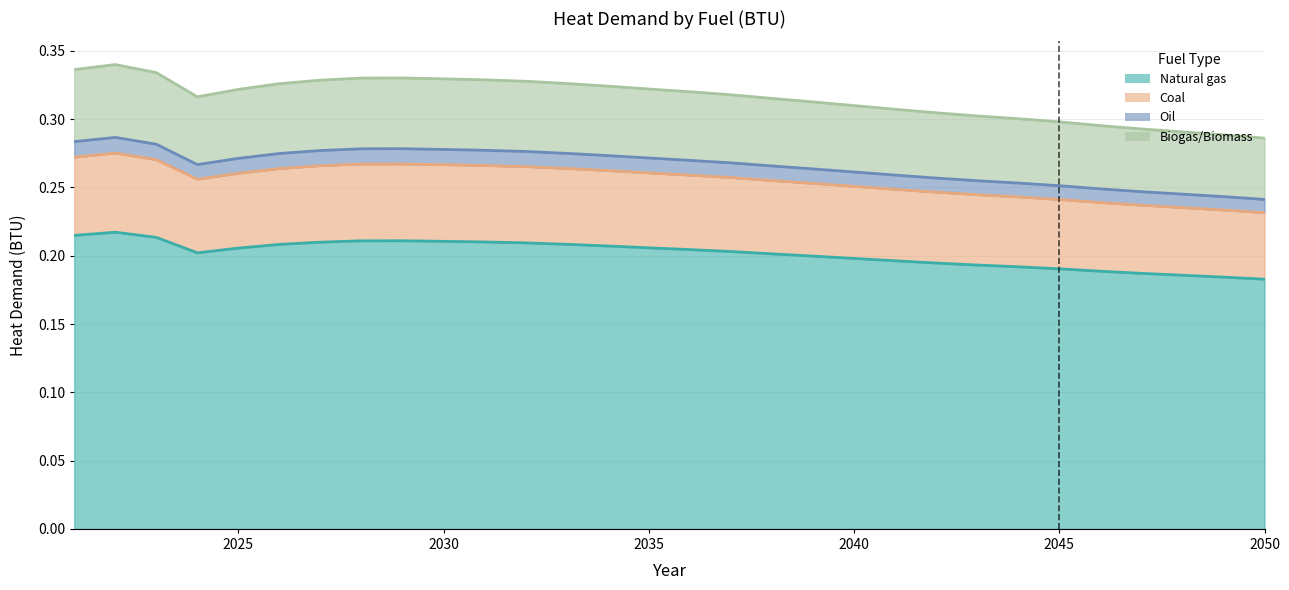

What is the approximate value of Natural gas at 2050?

0.3